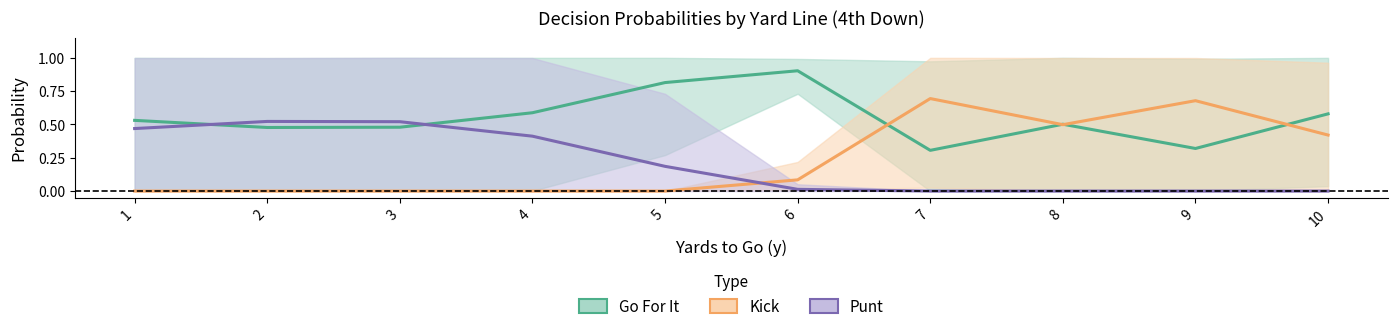

What is the value of the Punt point at the 1st from the left?

0.5